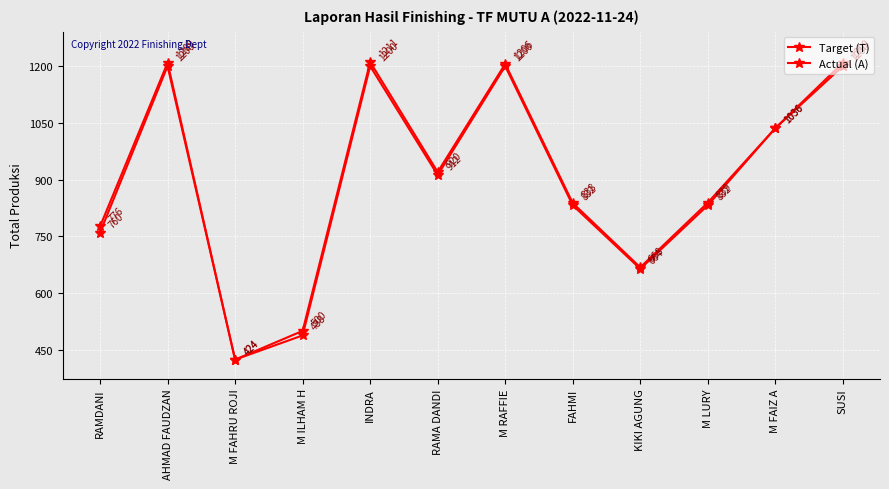

Does the chart have visible grid lines?

Yes